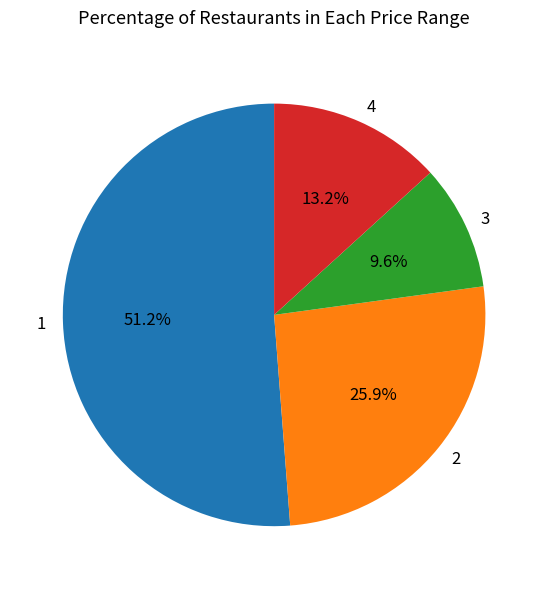

Approximately how many times larger is the value at 4 compared to 2?

0.5